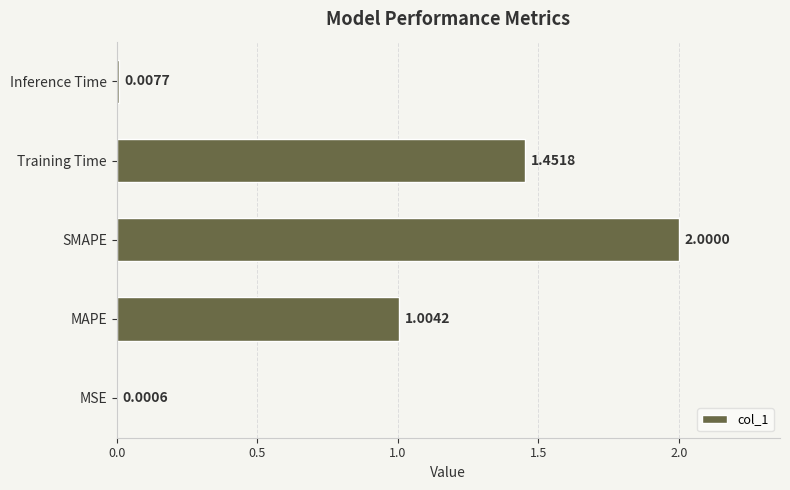

What is the change in value from Training Time to Inference Time?

-1.4